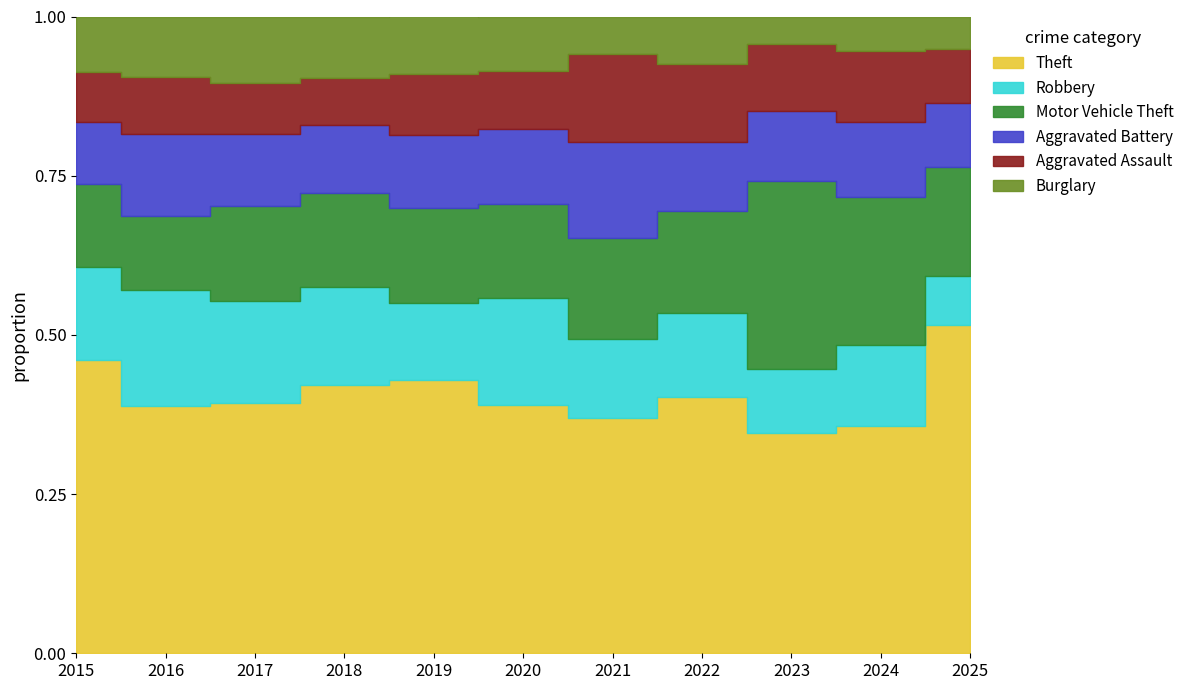

At which label is Burglary closest to 118?

2015